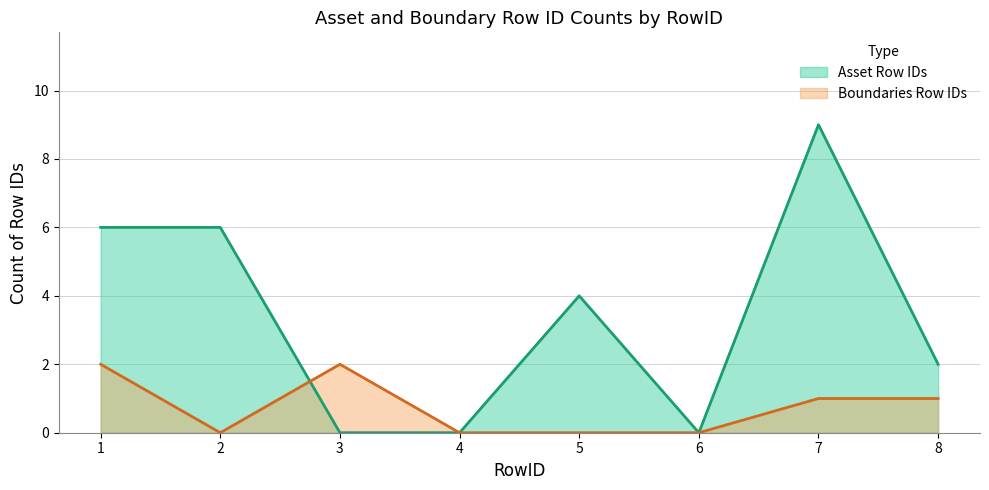

Count the number of categories in the chart.

8